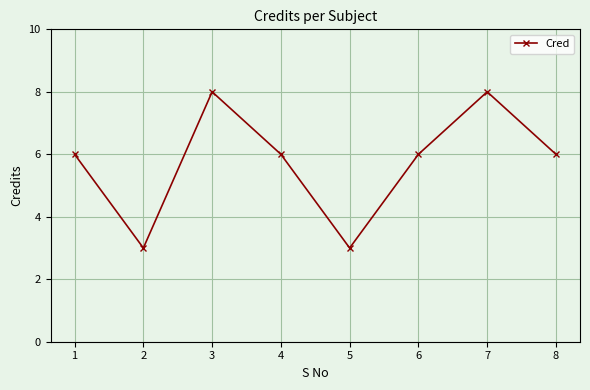

Reading left to right, list all the values displayed in this chart.

1=6	2=3	3=8	4=6	5=3	6=6	7=8	8=6